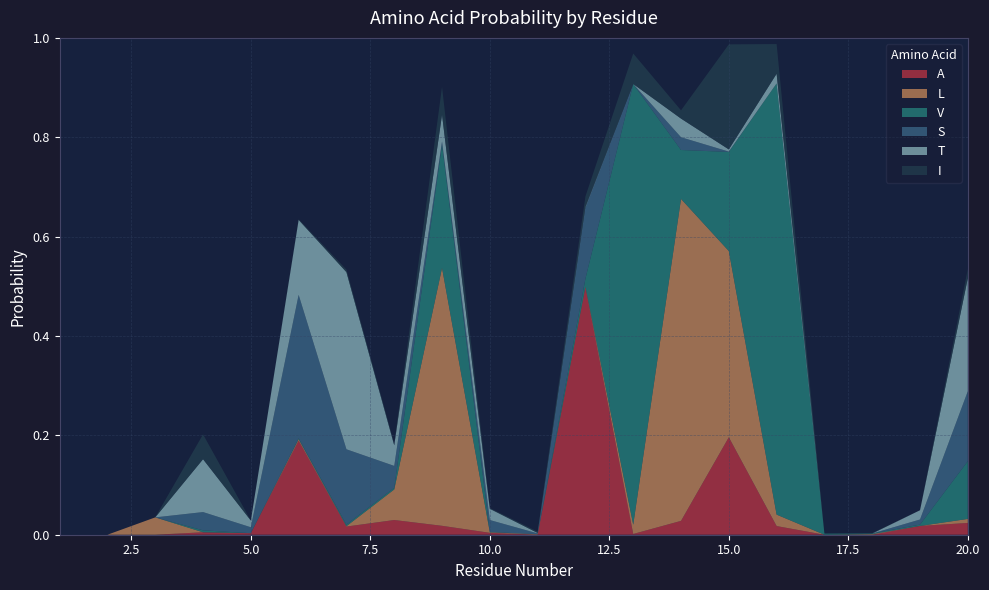

Reading left to right, transcribe all the data shown in this chart.

A: 0.0	0.0	0.0	0.0	0.0	0.2	0.0	0.0	0.0	0.0	0.0	0.5	0.0	0.0	0.2	0.0	0.0	0.0	0.0	0.0
L: 0.0	0.0	0.0	0.0	0.0	0.0	0.0	0.1	0.5	0.0	0.0	0.0	0.0	0.6	0.4	0.0	0.0	0.0	0.0	0.0
V: 0.0	0.0	0.0	0.0	0.0	0.0	0.0	0.0	0.2	0.0	0.0	0.0	0.9	0.1	0.2	0.9	0.0	0.0	0.0	0.1
S: 0.0	0.0	0.0	0.0	0.0	0.3	0.2	0.0	0.0	0.0	0.0	0.1	0.0	0.0	0.0	0.0	0.0	0.0	0.0	0.1
T: 0.0	0.0	0.0	0.1	0.0	0.2	0.4	0.0	0.1	0.0	0.0	0.0	0.0	0.0	0.0	0.0	0.0	0.0	0.0	0.2
I: 0.0	0.0	0.0	0.1	0.0	0.0	0.0	0.0	0.1	0.0	0.0	0.0	0.1	0.0	0.2	0.1	0.0	0.0	0.0	0.0